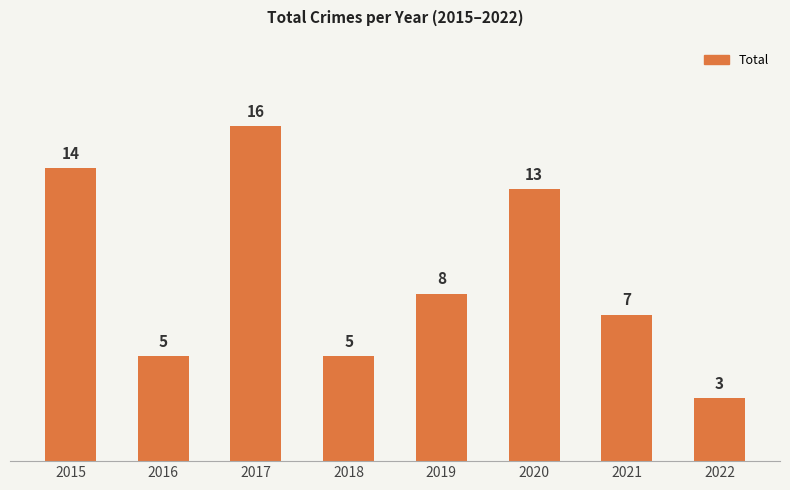

What is the ratio of the value at 2016 to the value at 2019?

0.6